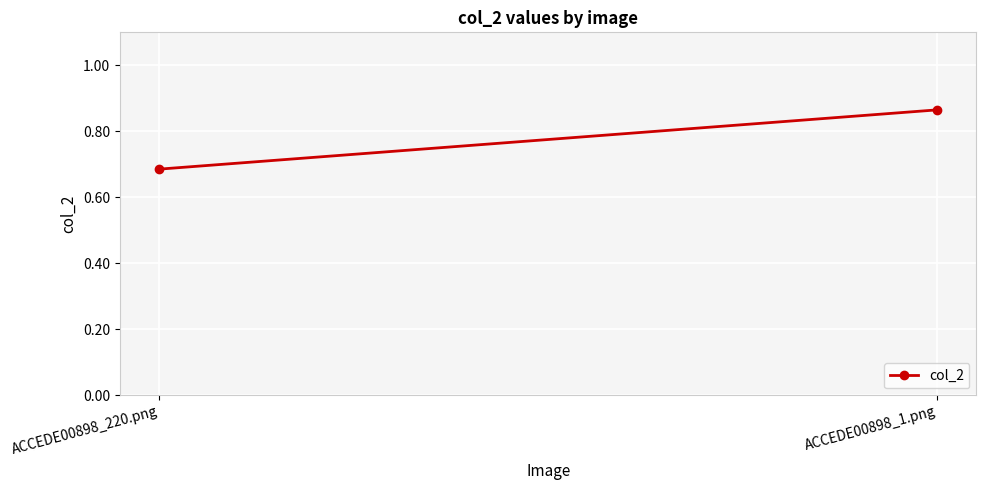

What is the average value?

0.8